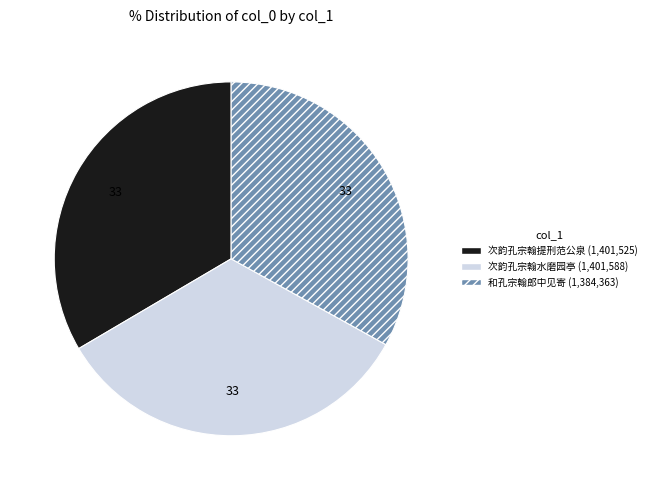

Does any single category account for the majority?

No